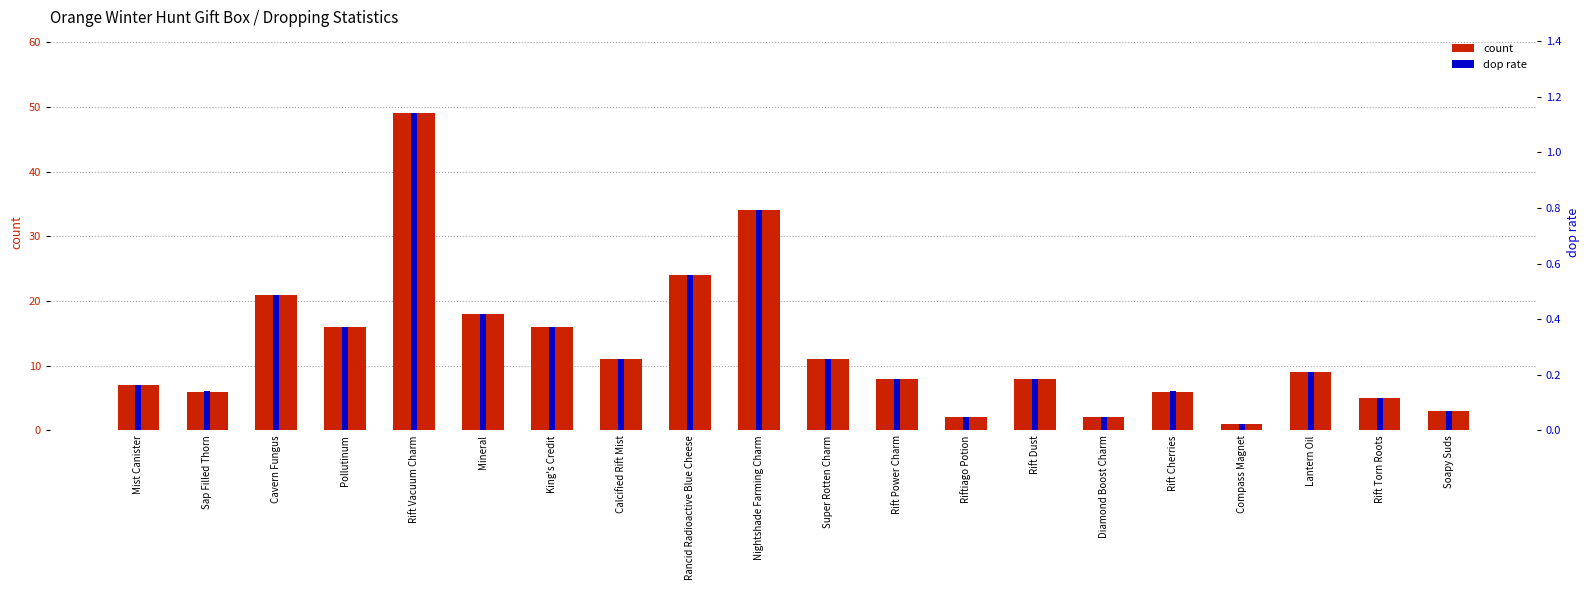

What is the total value across all series at Cavern Fungus?

21.5